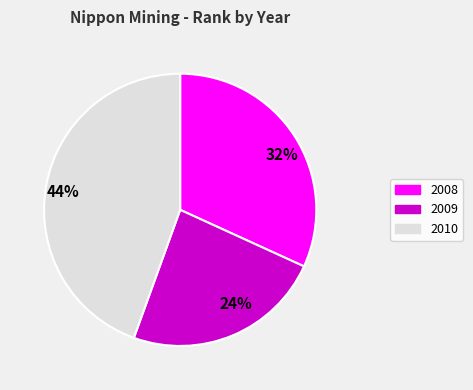

How many slices are in this pie chart?

3